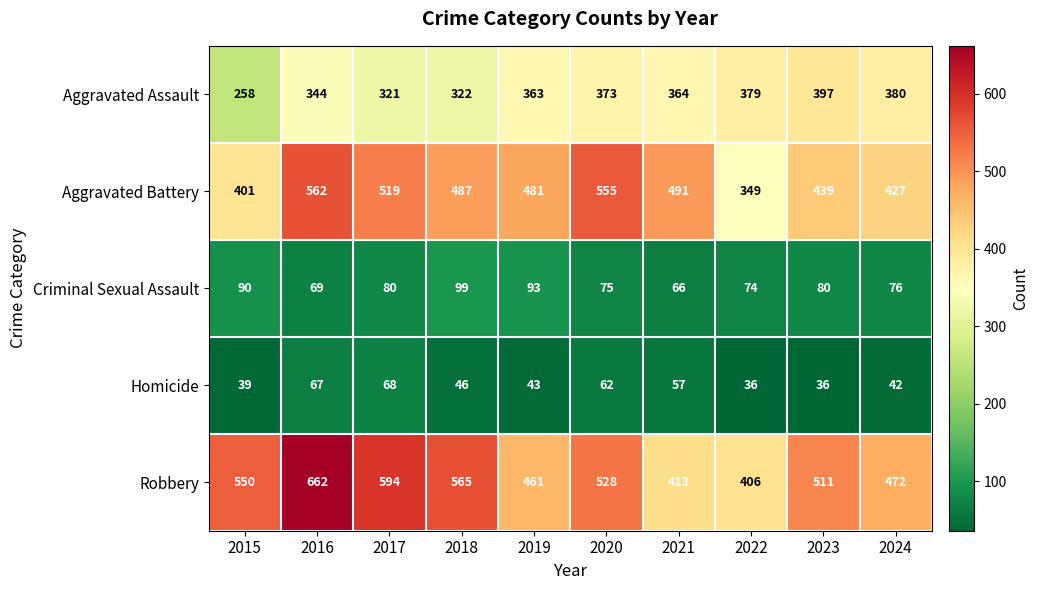

List the labels in order of Aggravated Battery value, largest first.

2016, 2020, 2017, 2021, 2018, 2019, 2023, 2024, 2015, 2022